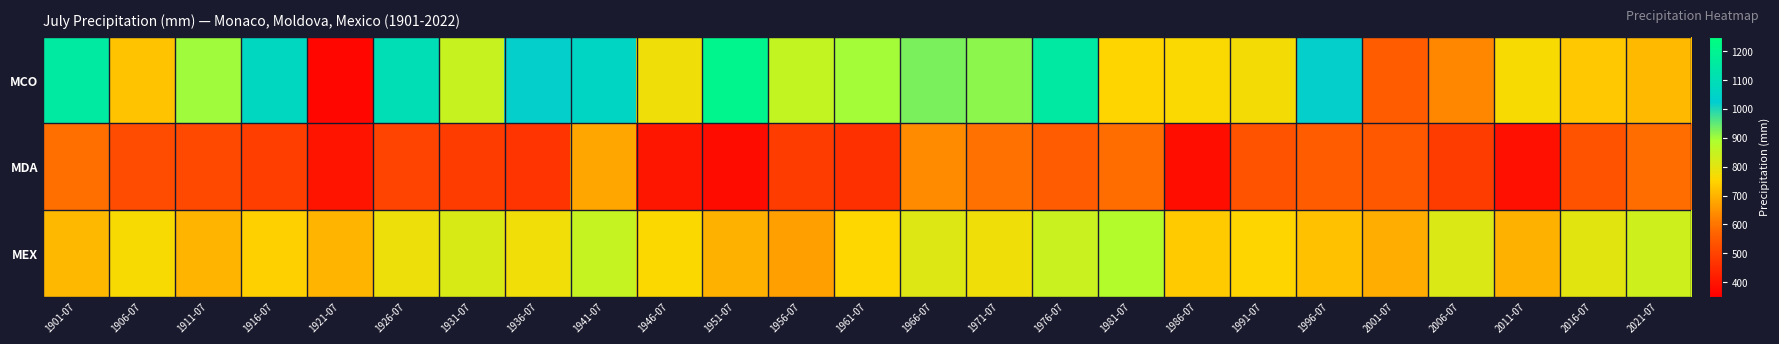

At which category is the sum across all series the highest?

1941-07